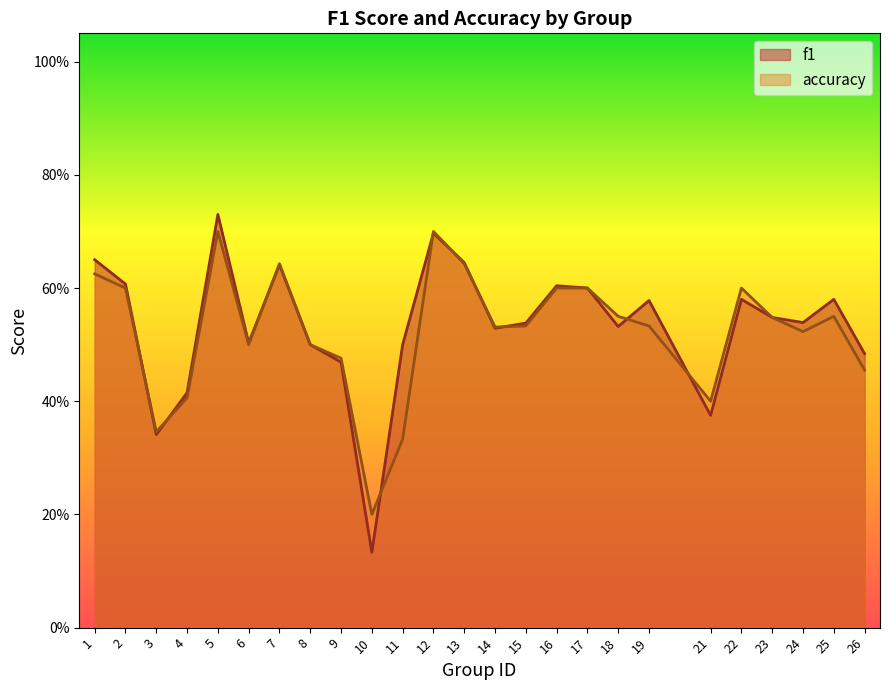

How many lines are shown in the chart?

2